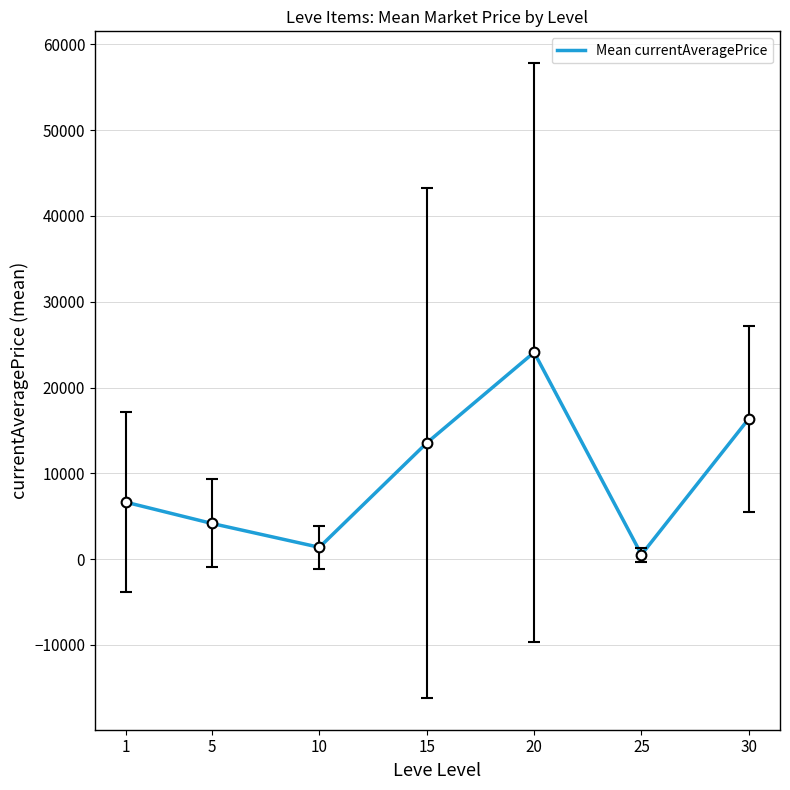

Is this an area chart (filled region under the line)?

No